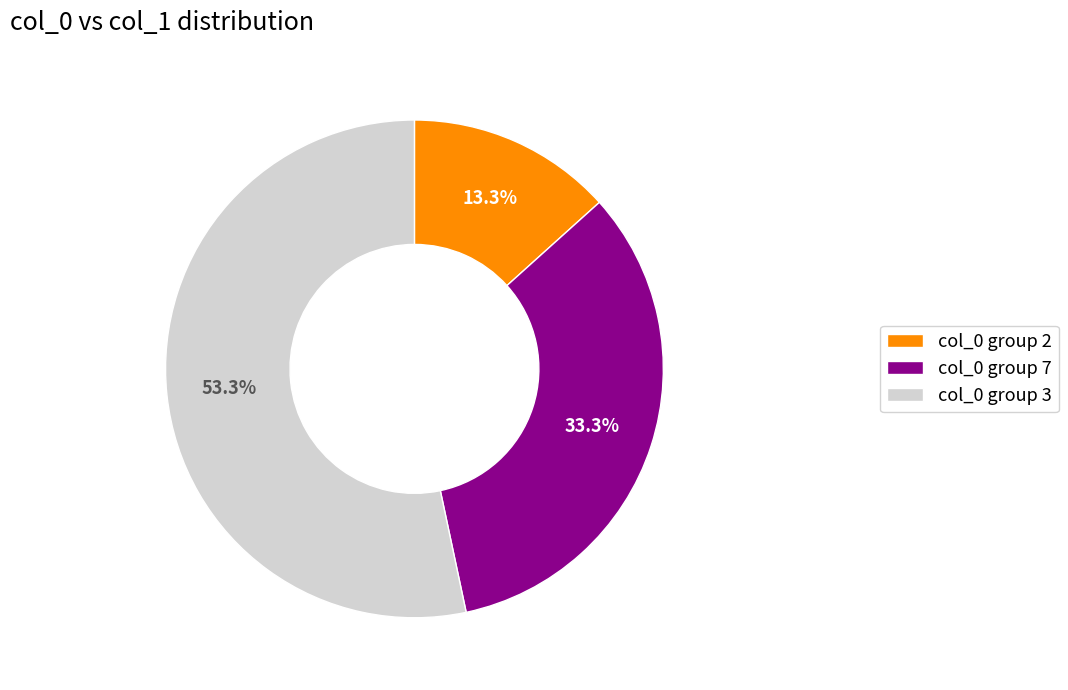

Does any single category account for the majority?

Yes